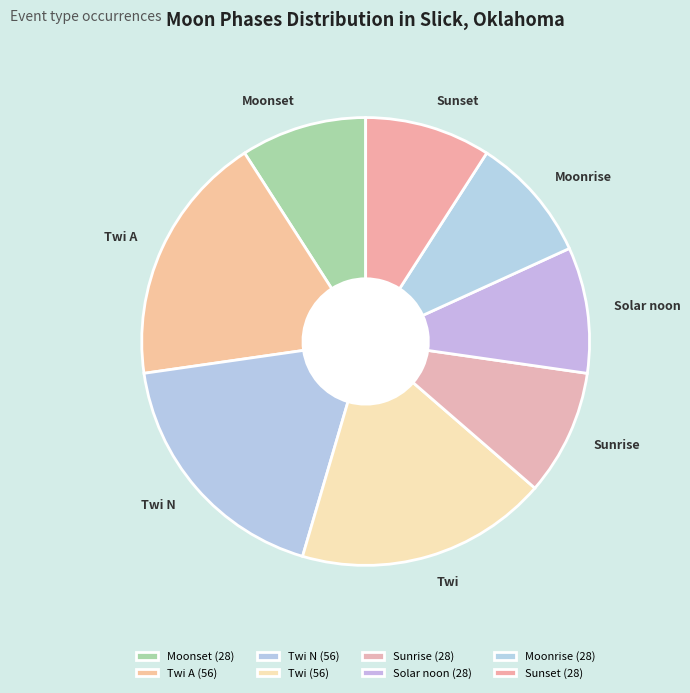

Does Twi account for over 50% of the chart?

No